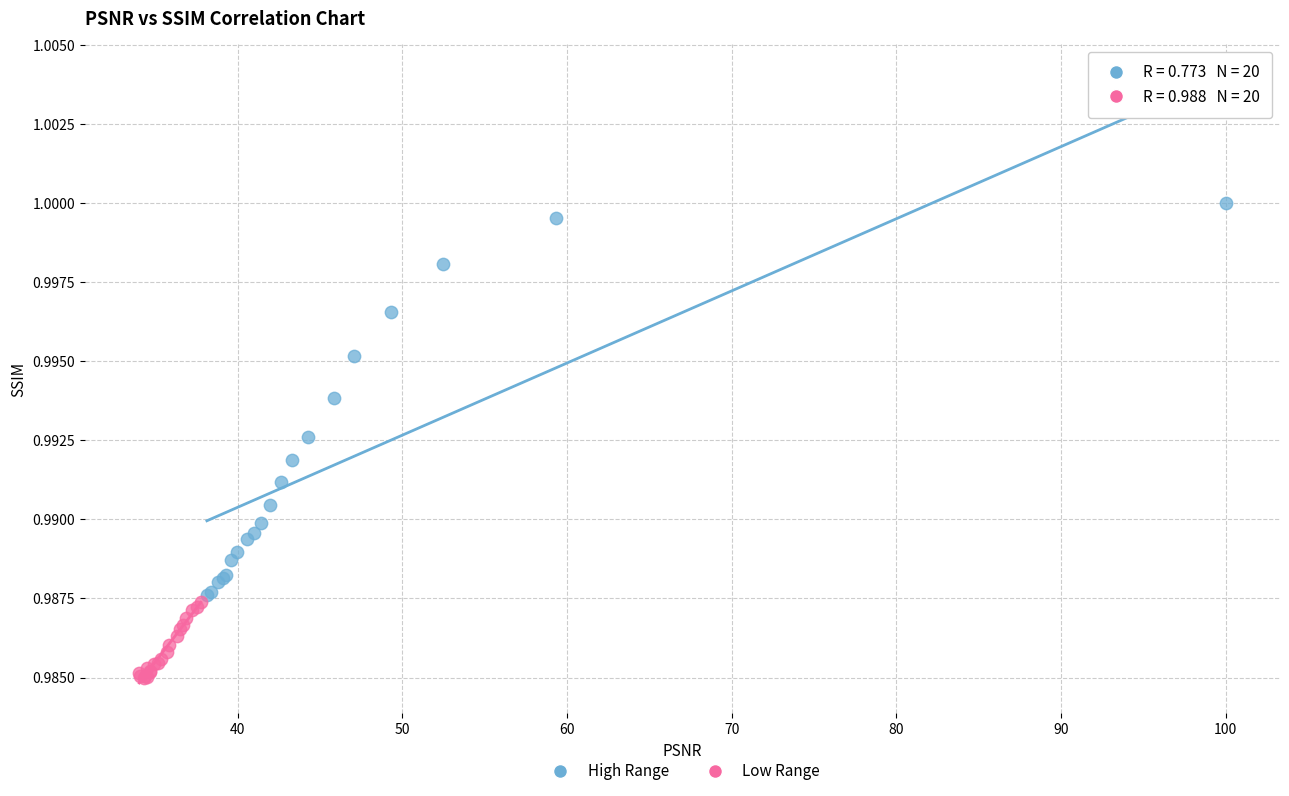

Which series reaches the minimum Y coordinate?

Low Range